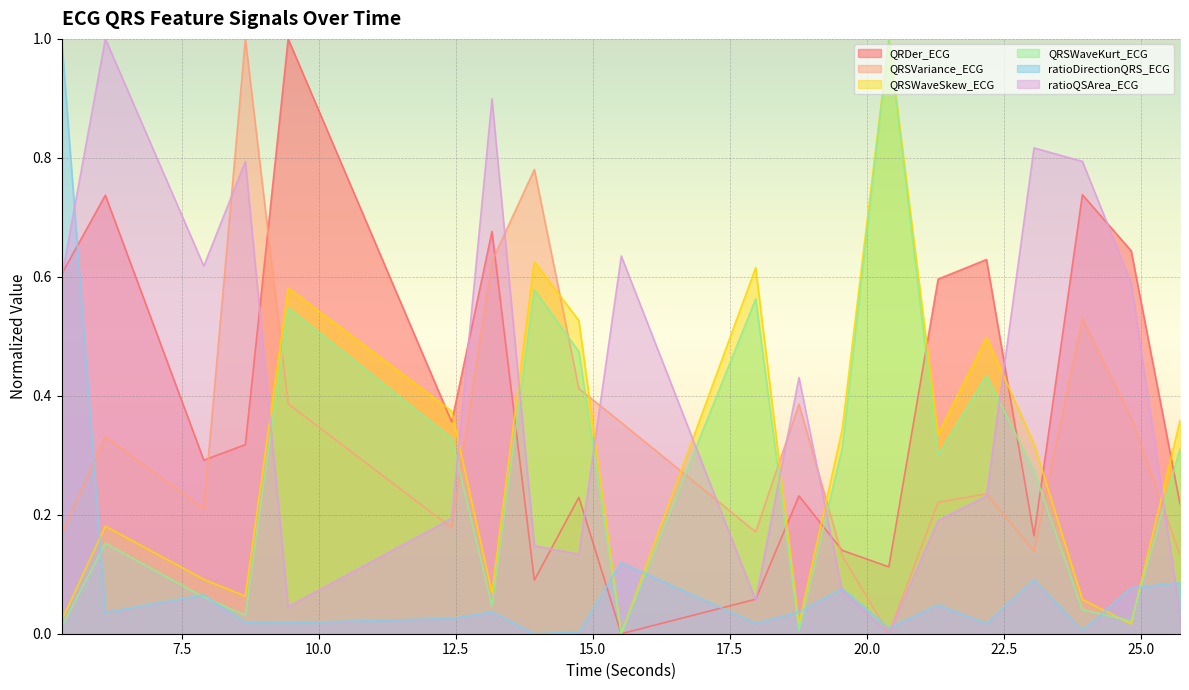

Where do QRDer_ECG and QRSVariance_ECG first cross each other?

7.90625 and 8.6640625